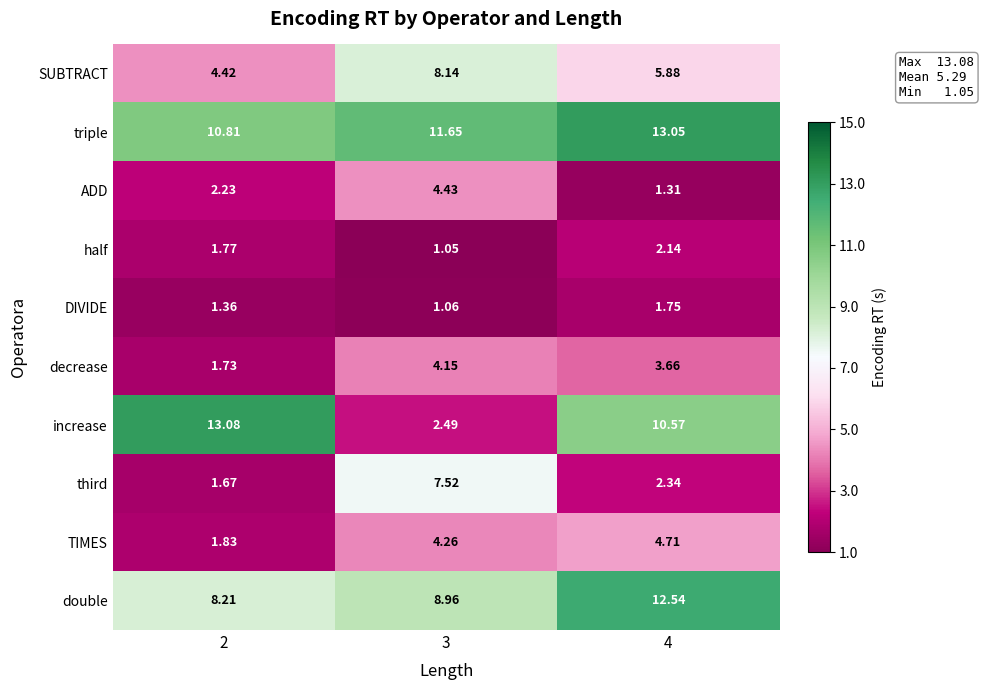

Rank the series at 2 from highest to lowest value.

increase, triple, double, SUBTRACT, ADD, TIMES, half, decrease, third, DIVIDE